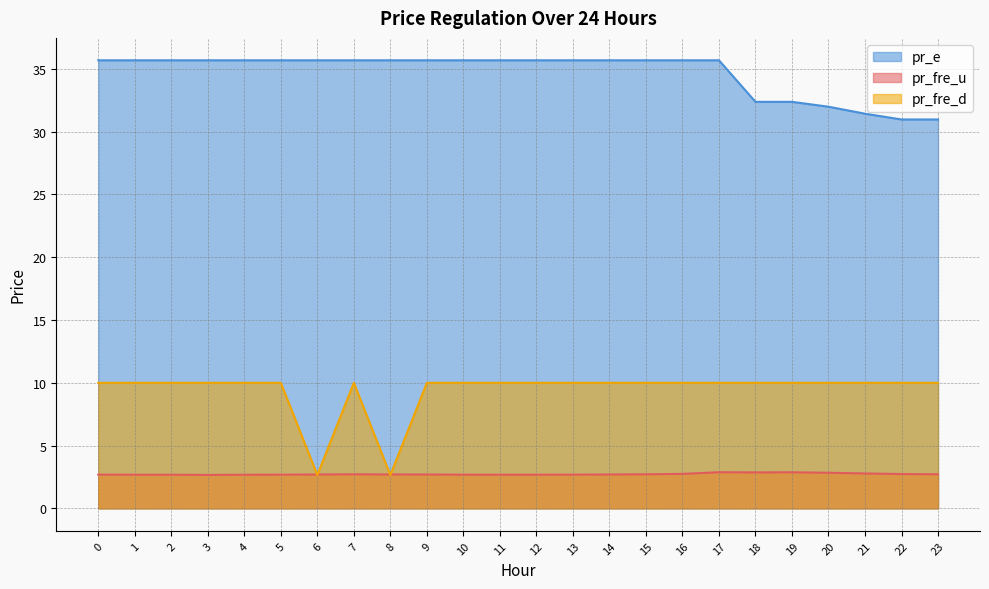

What is the total value across all series at 2?

48.4